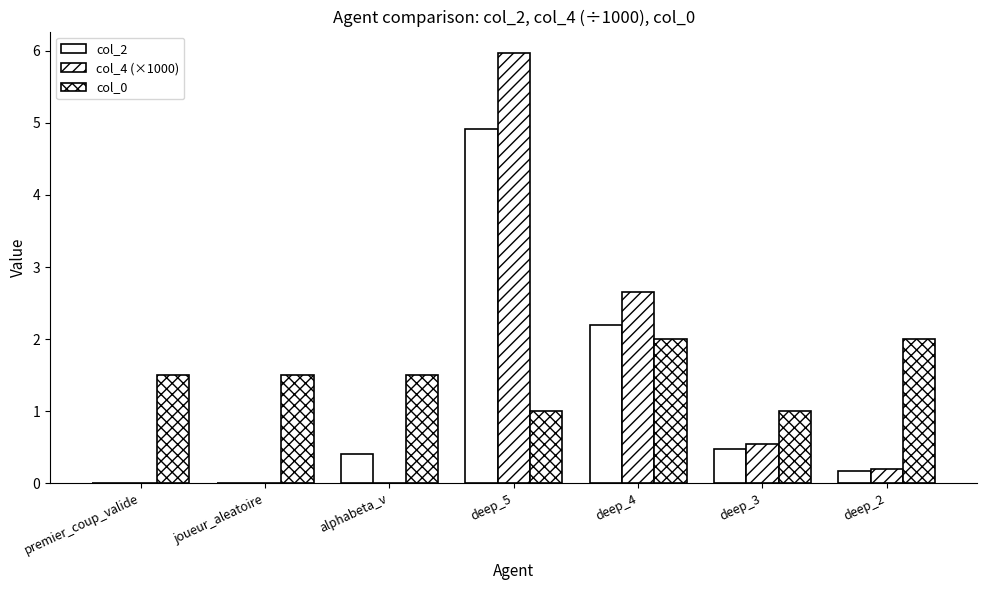

Which series has the widest spread of values?

col_4 (×1000)